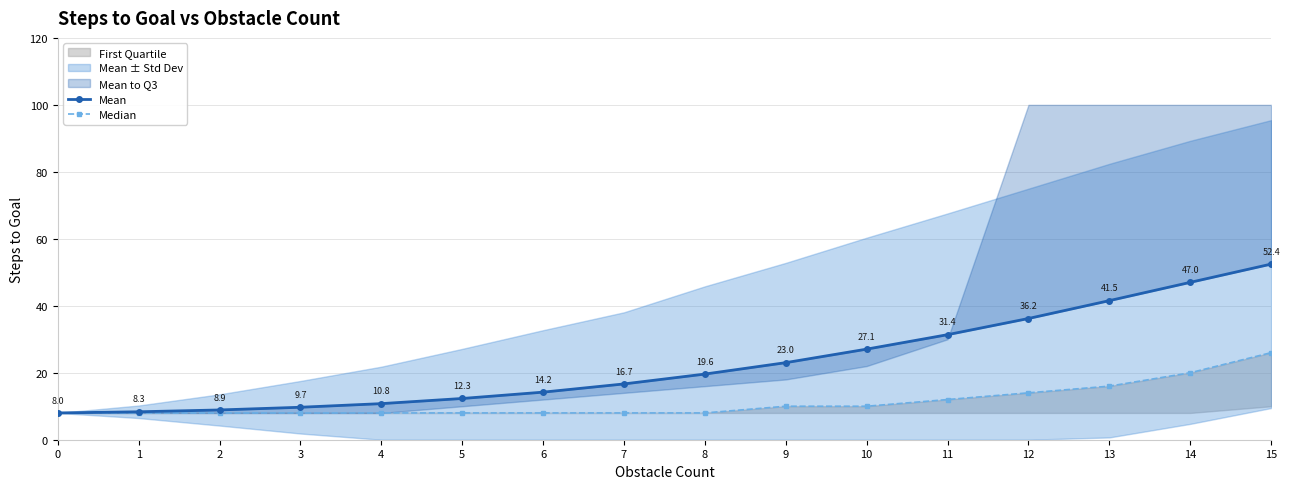

Reading left to right, extract all data points from this chart.

Mean: 0=8.0	1=8.3	2=8.9	3=9.7	4=10.8	5=12.3	6=14.2	7=16.7	8=19.6	9=23.0	10=27.1	11=31.4	12=36.2	13=41.5	14=47.0	15=52.4
Median: 0=8.0	1=8.0	2=8.0	3=8.0	4=8.0	5=8.0	6=8.0	7=8.0	8=8.0	9=10.0	10=10.0	11=12.0	12=14.0	13=16.0	14=20.0	15=26.0